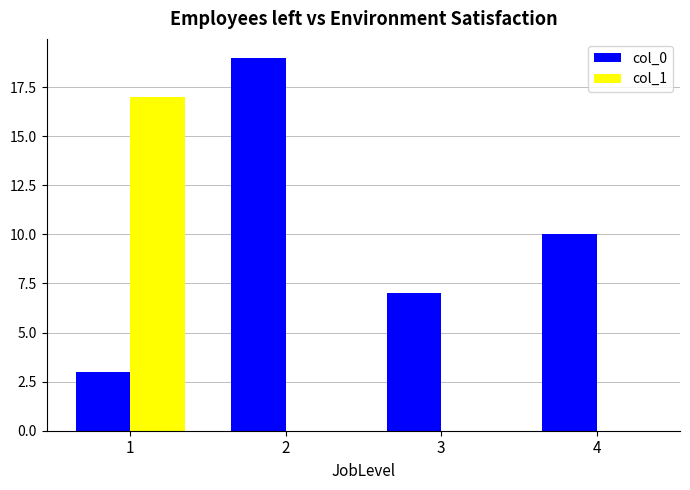

Are the bars grouped side by side (vs. stacked)?

Yes